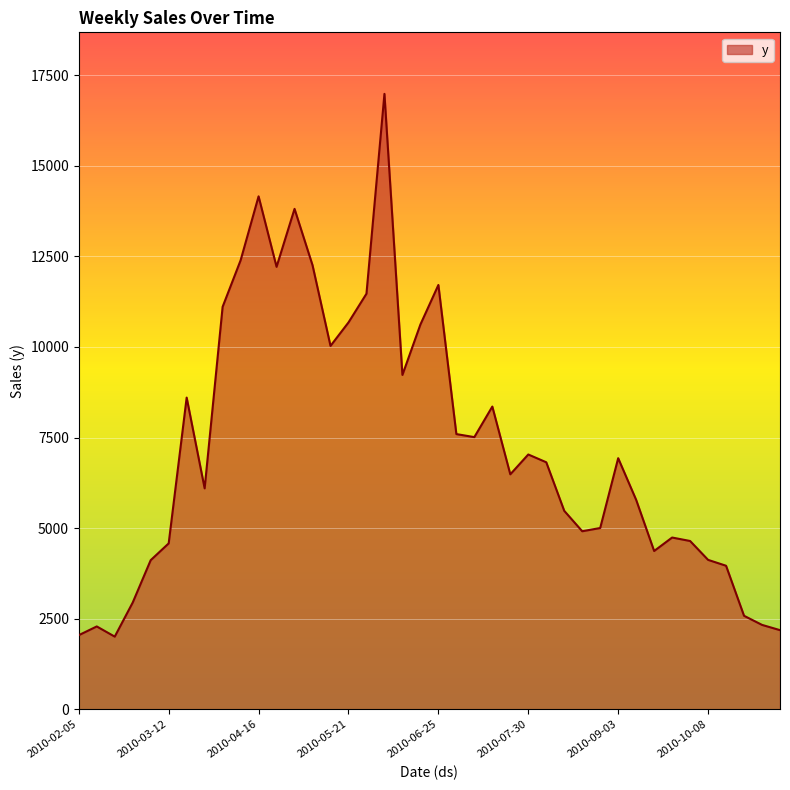

What is the difference between the maximum and minimum values?

14984.3